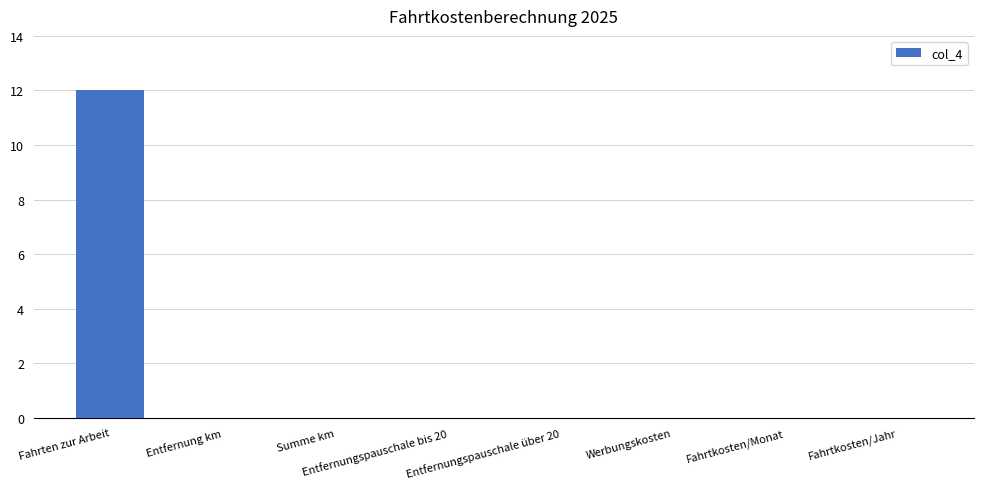

What is the sum of all values?

12